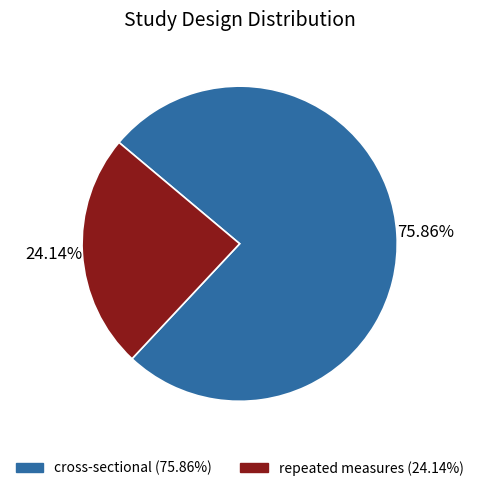

Rank the categories by value from lowest to highest.

repeated measures, cross-sectional